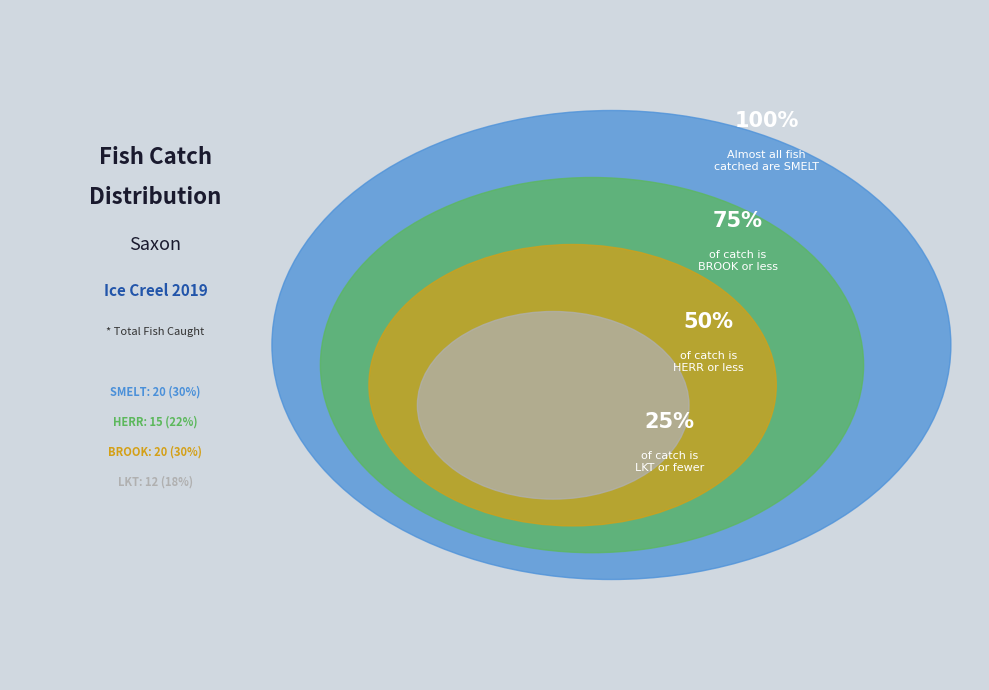

Between BROOK and SMELT, which is larger?

BROOK